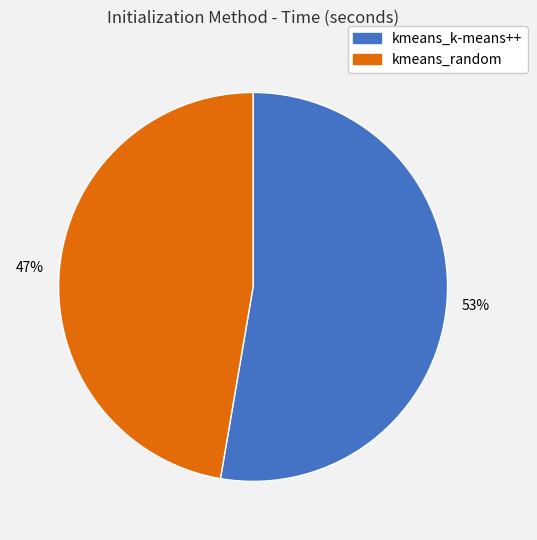

Combined, do kmeans_random and kmeans_k-means++ account for over 50%?

Yes